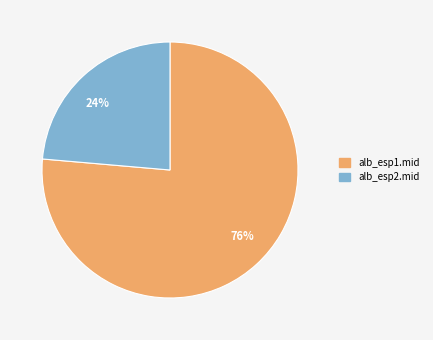

The alb_esp1.mid slice represents 90% of the pie. True or false?

False